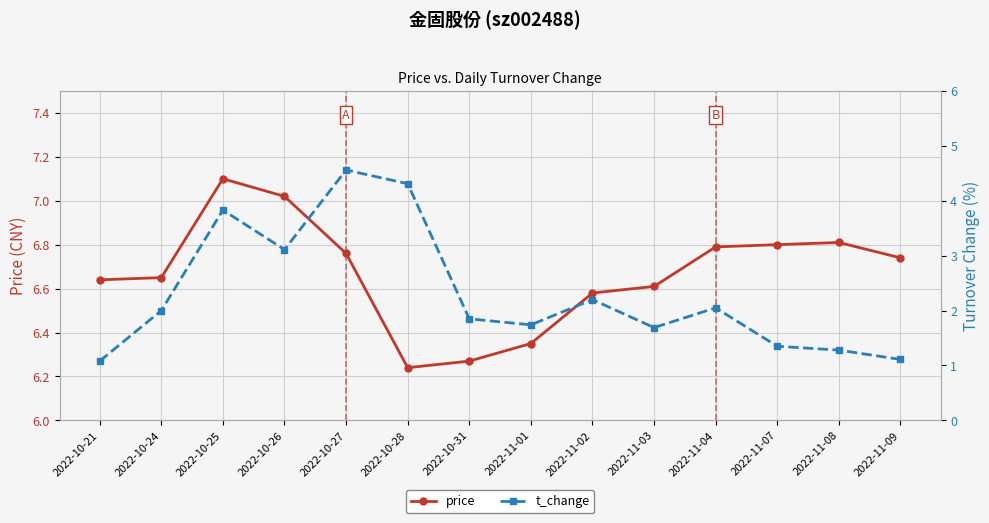

At which label does t_change first exceed 2?

2022-10-25